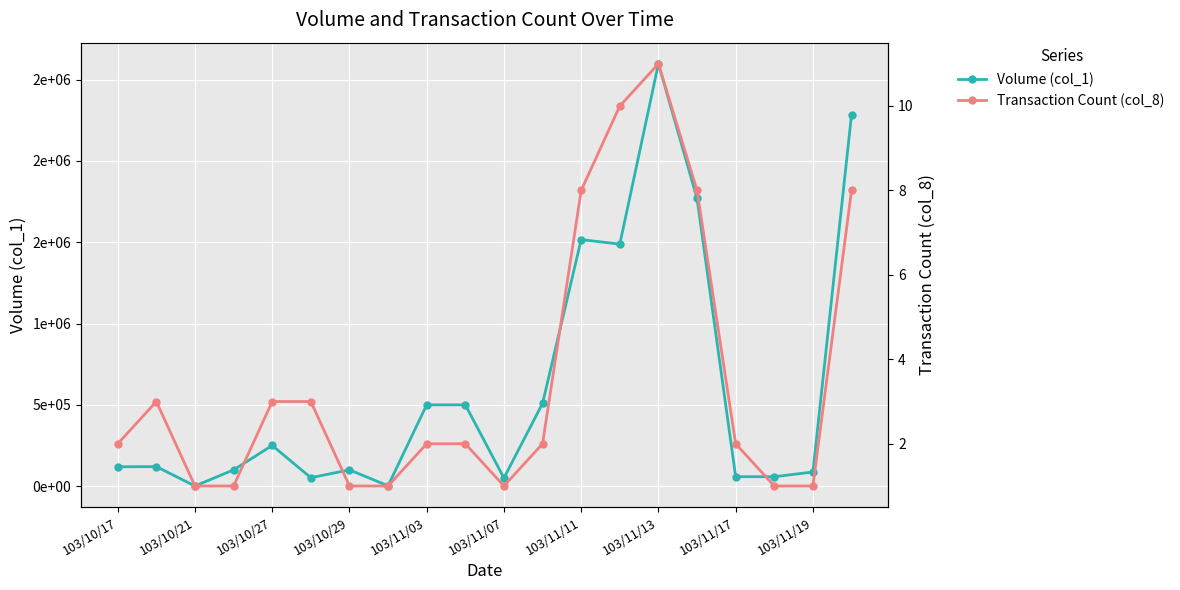

Is this an area chart (filled region under the line)?

No